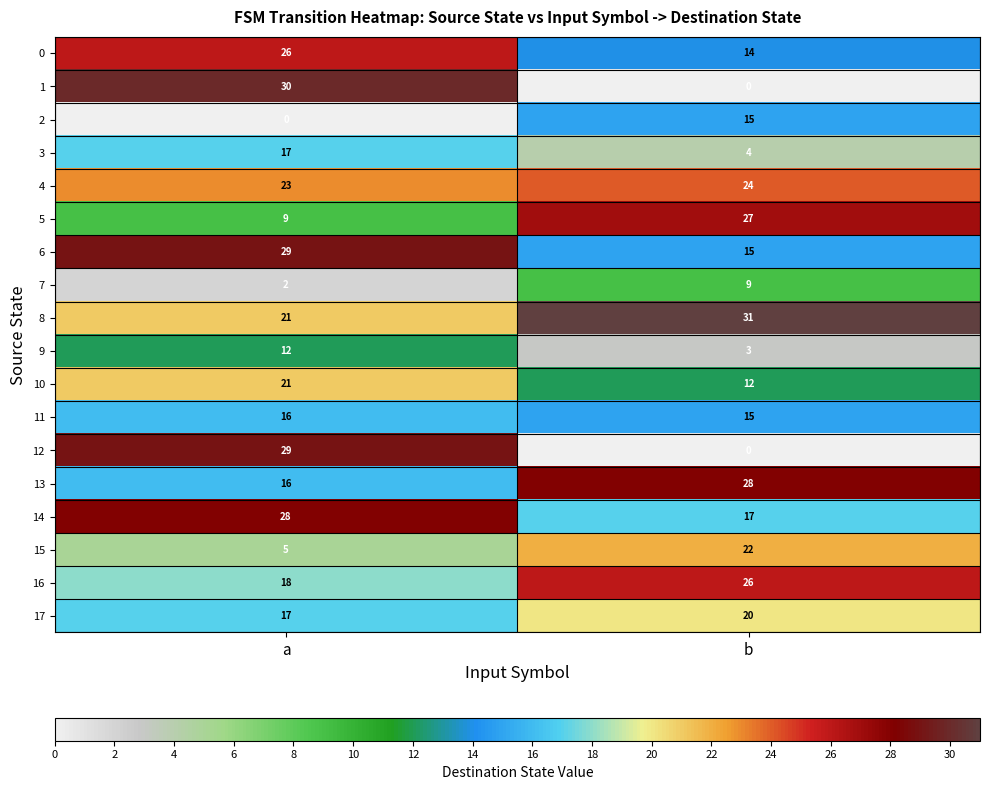

Rank the categories by 16 value from highest to lowest.

b, a